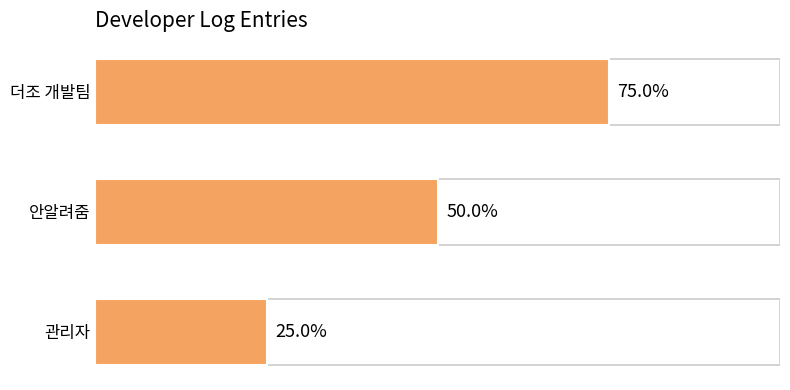

Are the bars horizontal?

Yes